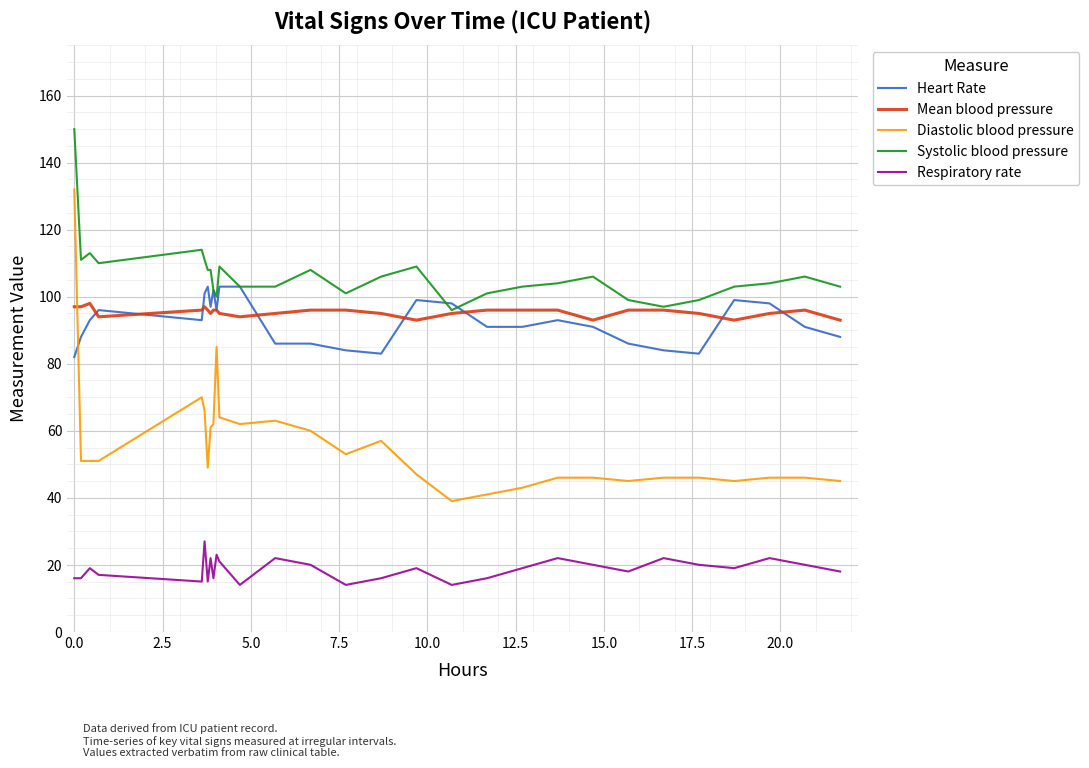

Is this an area chart (filled region under the line)?

No